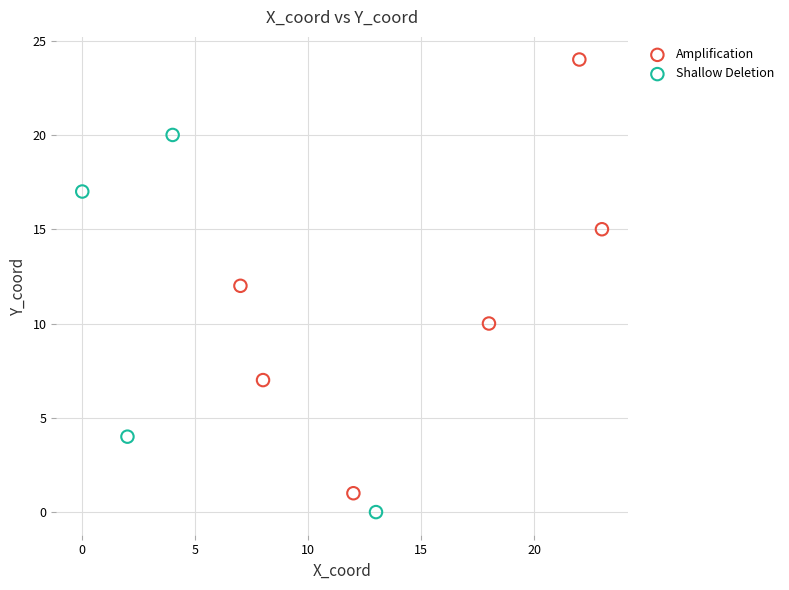

Which series reaches the maximum Y coordinate?

Amplification